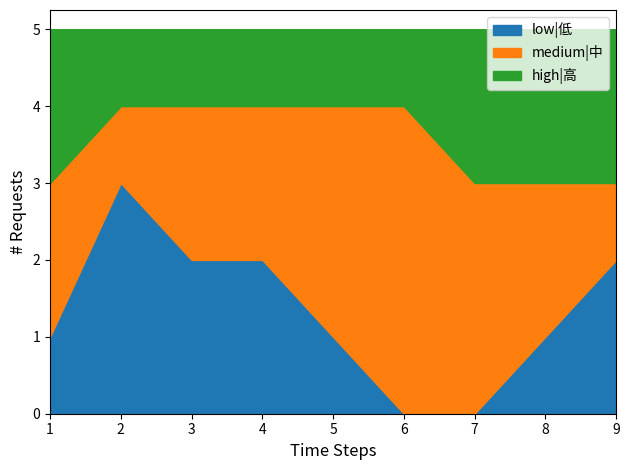

Is the value of high|高 at 1 greater than the value of low|低 at 7?

Yes